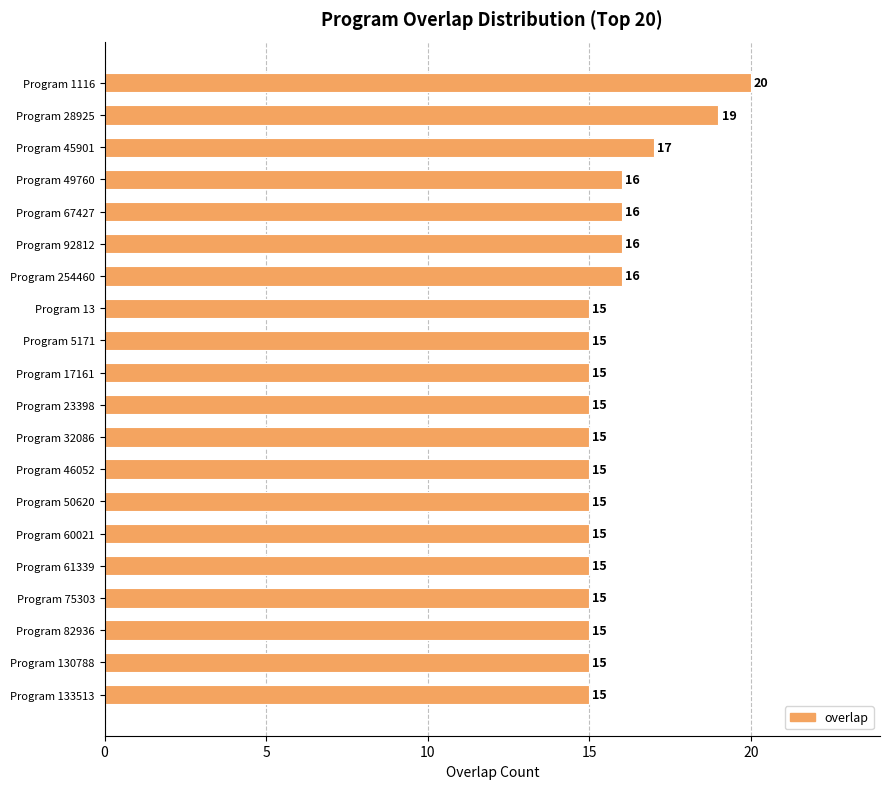

How many bars are there in total?

20